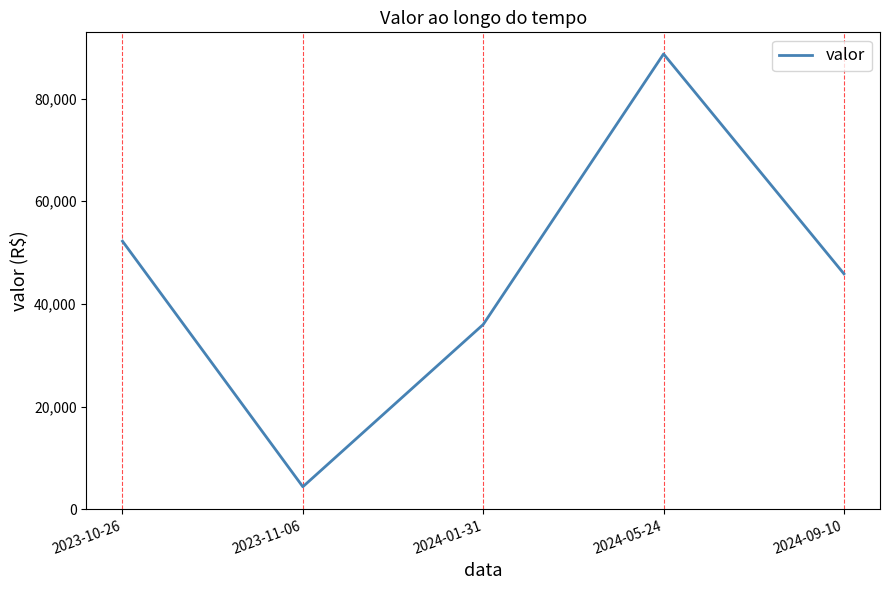

What value does the data have at 2024-01-31?

35986.7